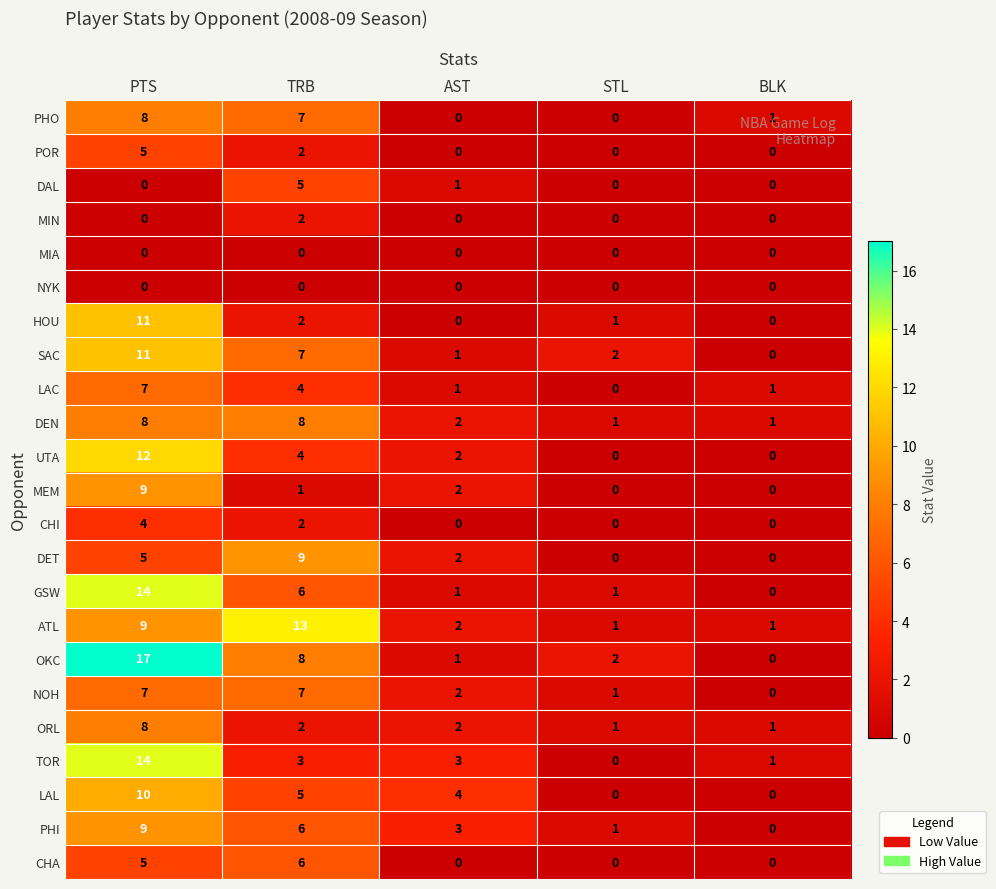

What is the difference between the highest and lowest values at PTS?

17